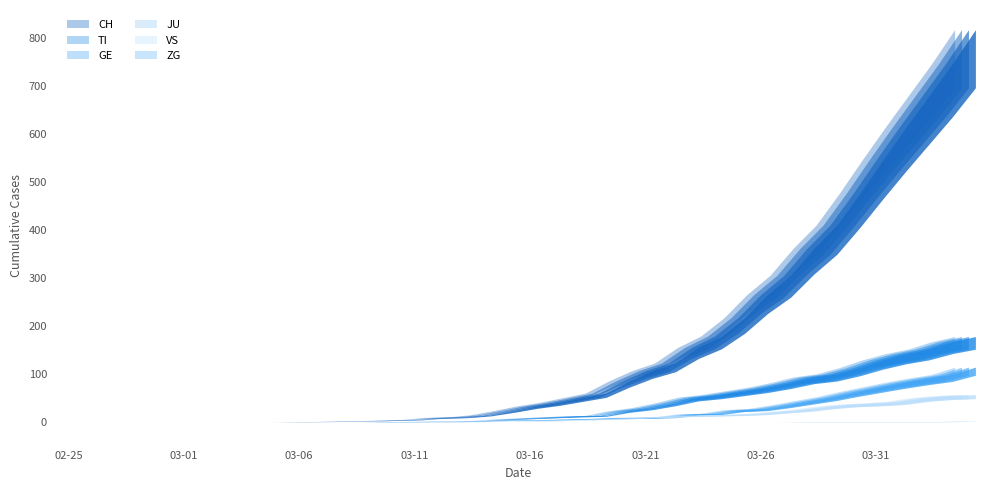

How many categories are shown in the chart?

40